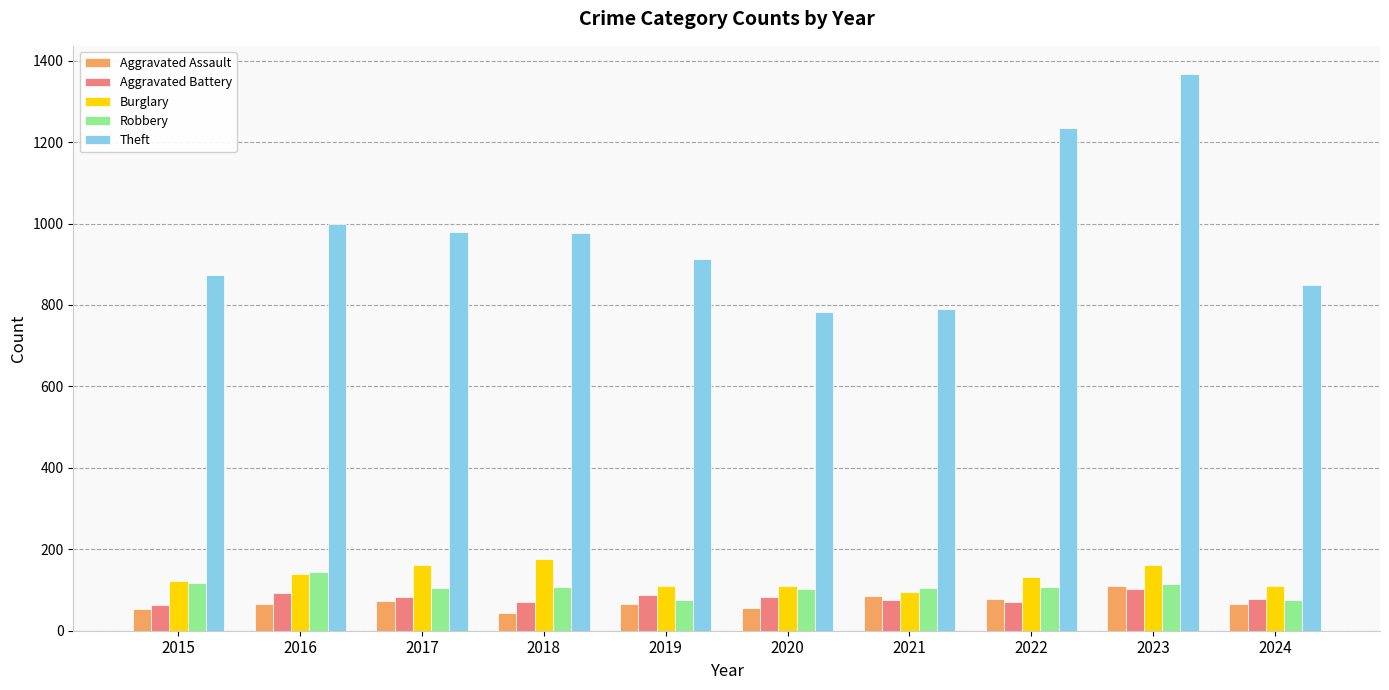

What is the average value of the Aggravated Assault series?

70